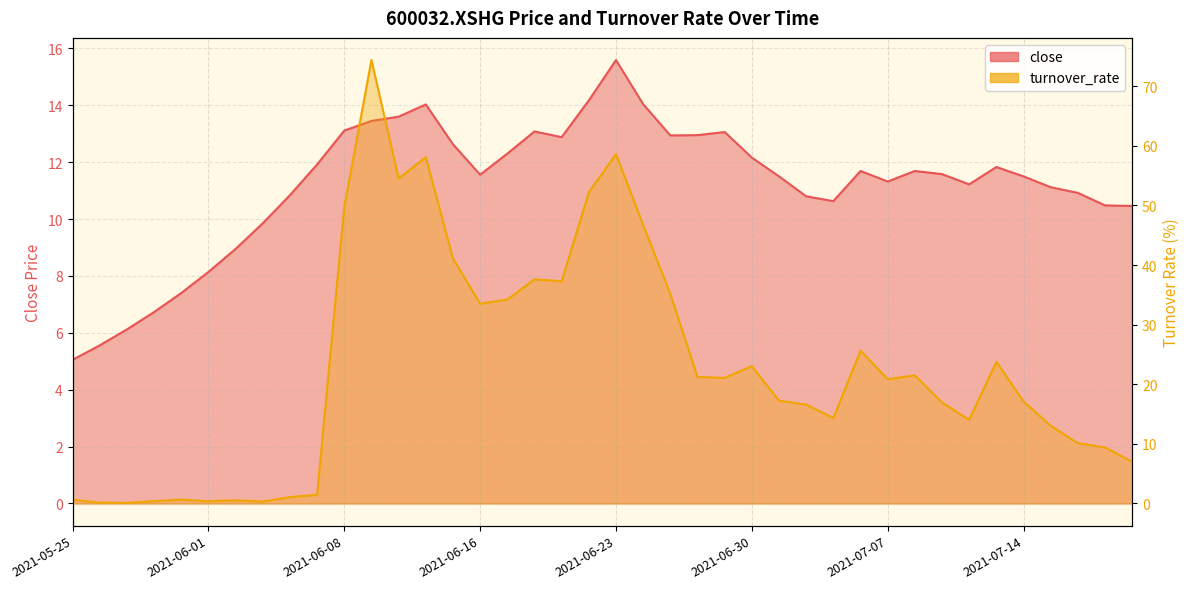

What is the minimum value for close?

5.0